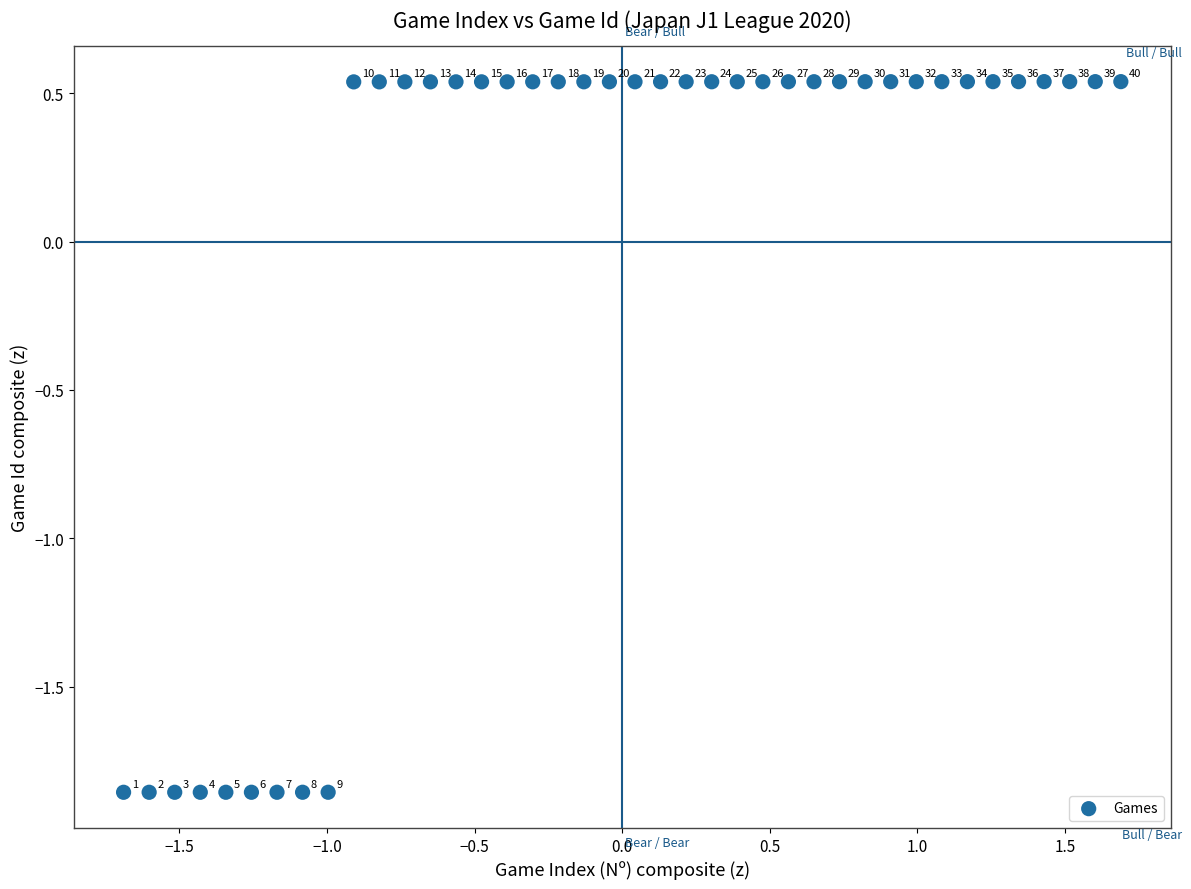

What is the range of Y values (max minus min)?

2.4